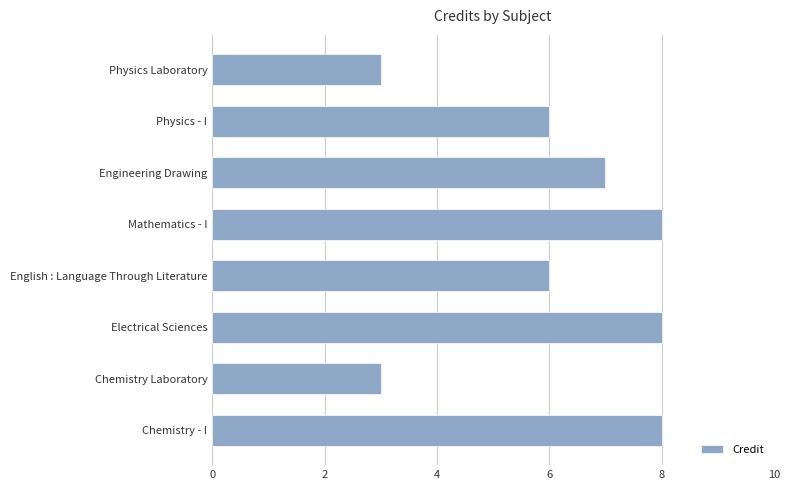

What is the difference between the maximum and minimum values?

5